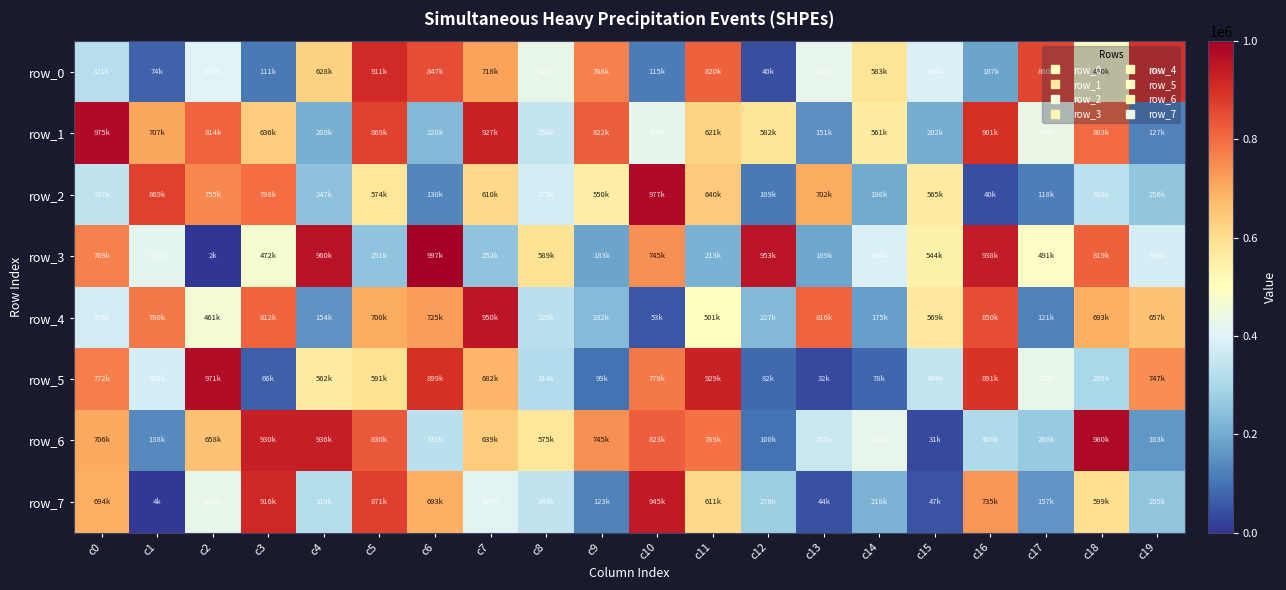

Is the value of row_6 at c13 greater than the value of row_0 at c4?

No